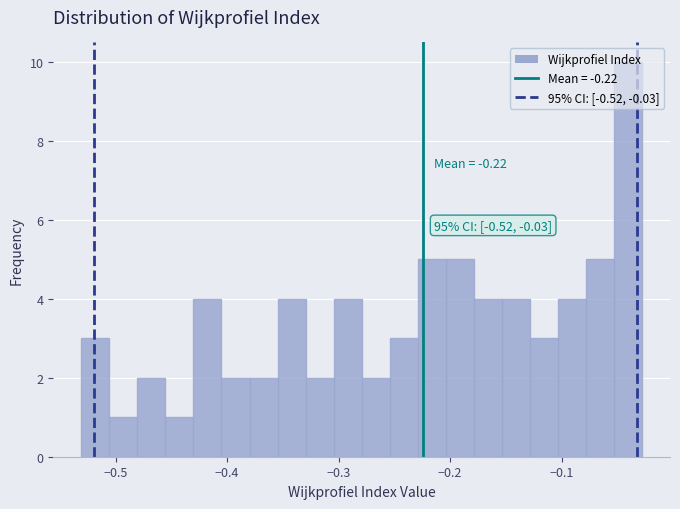

Around what value on the x-axis is the tallest bar? Give the approximate position of its centre, as read against the axis.

-0.04